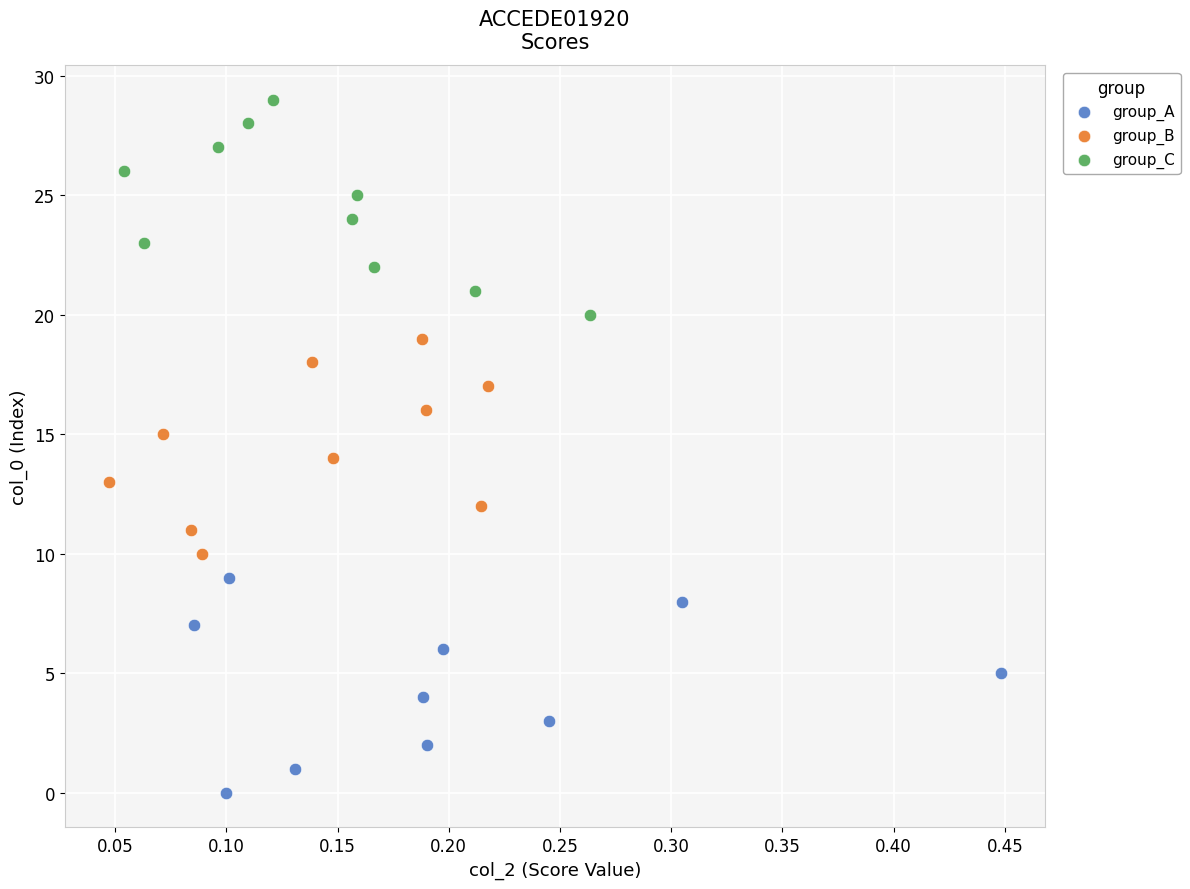

What are all the series names shown in the legend?

group_A, group_B, group_C